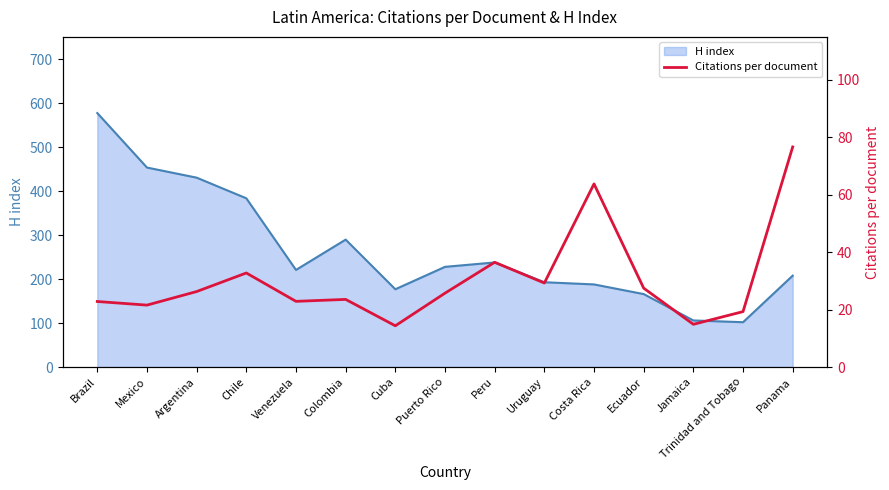

How many interior local valleys (lower than both neighbors) does the data have?

5